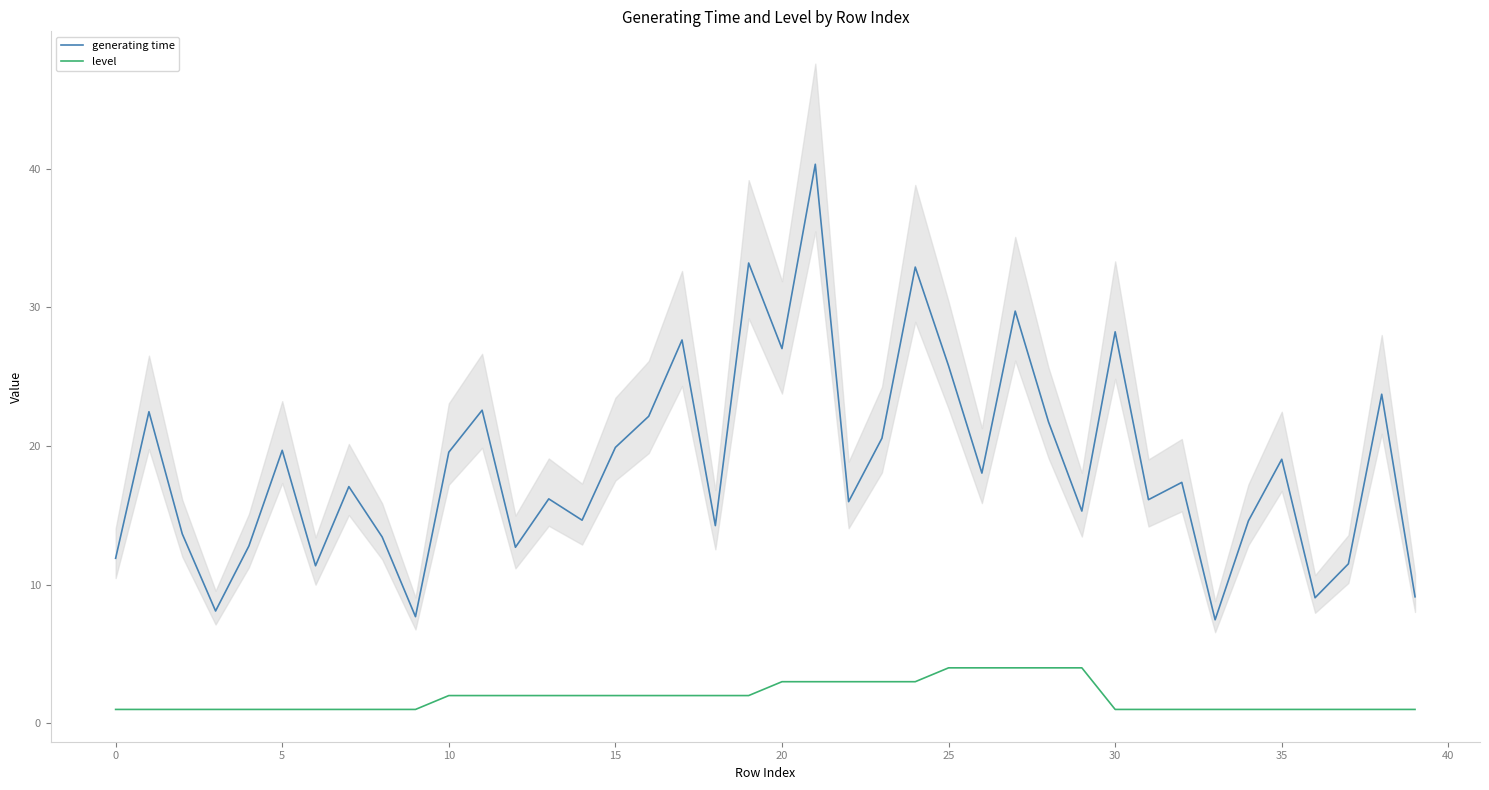

Rank the series at 39 from highest to lowest value.

generating time, level